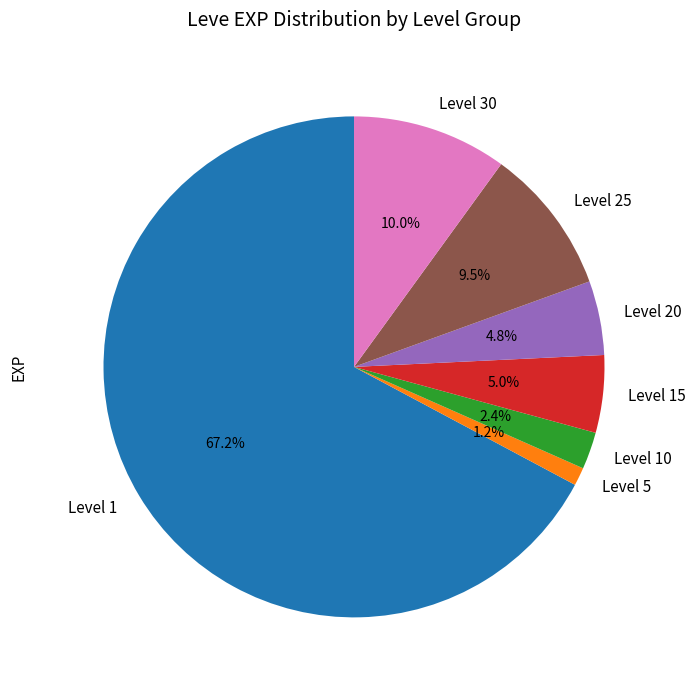

What percentage is NOT represented by Level 30?

90.0%